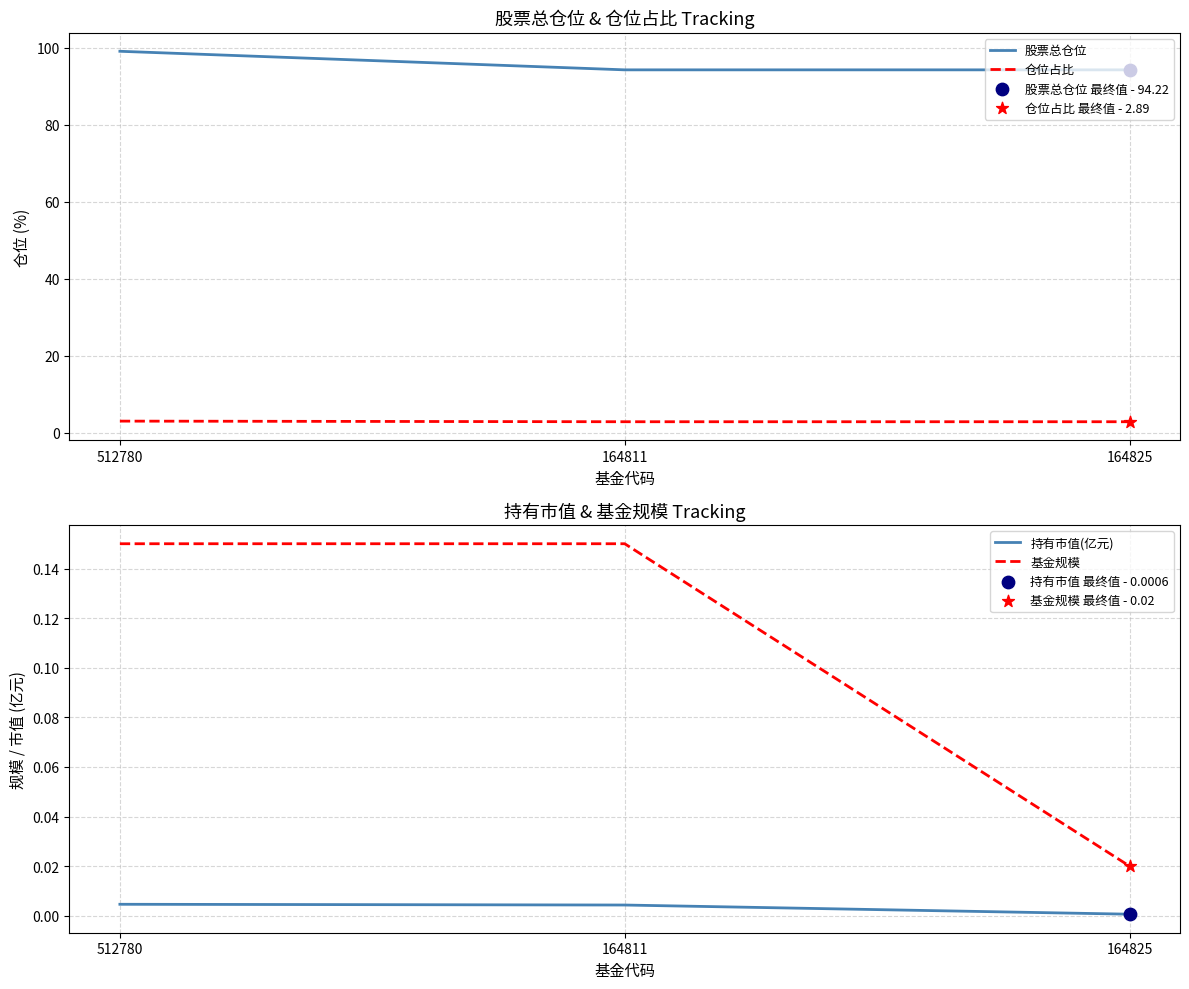

What is the total value across all series at 512780?

102.2